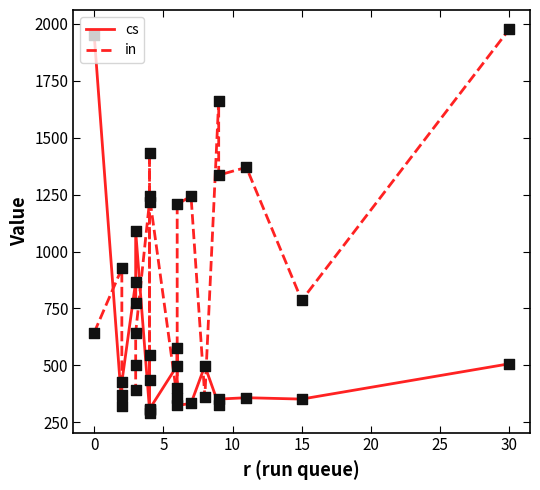

Which series contains the highest Y value?

in